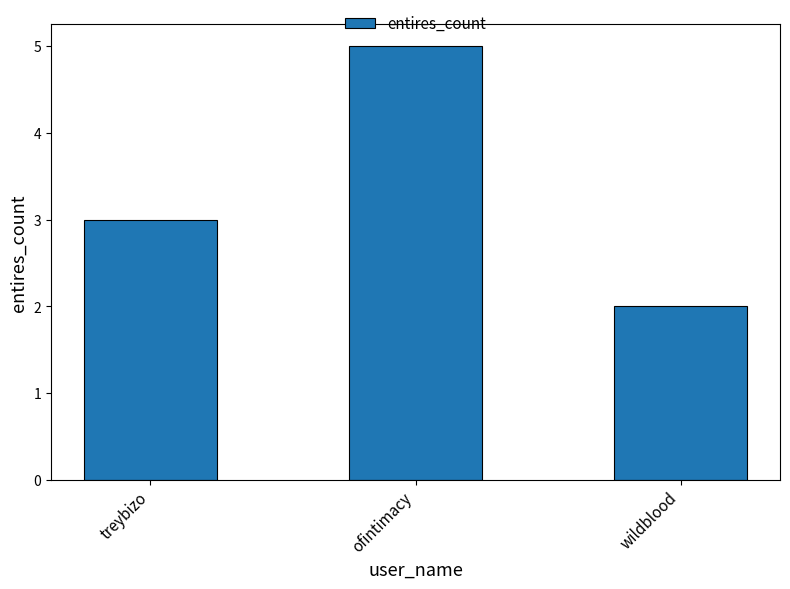

Rank the categories by value from highest to lowest.

ofintimacy, treybizo, wildblood